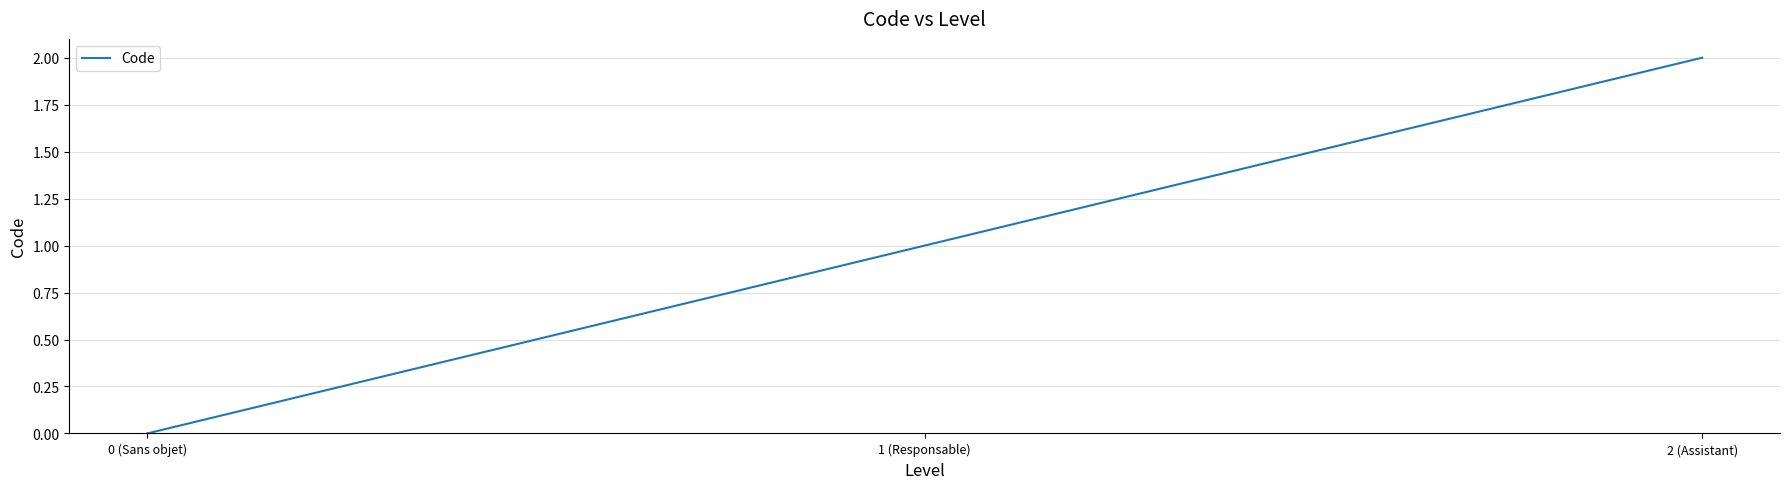

True or false: the data shows 1 at 0 (Sans objet).

False